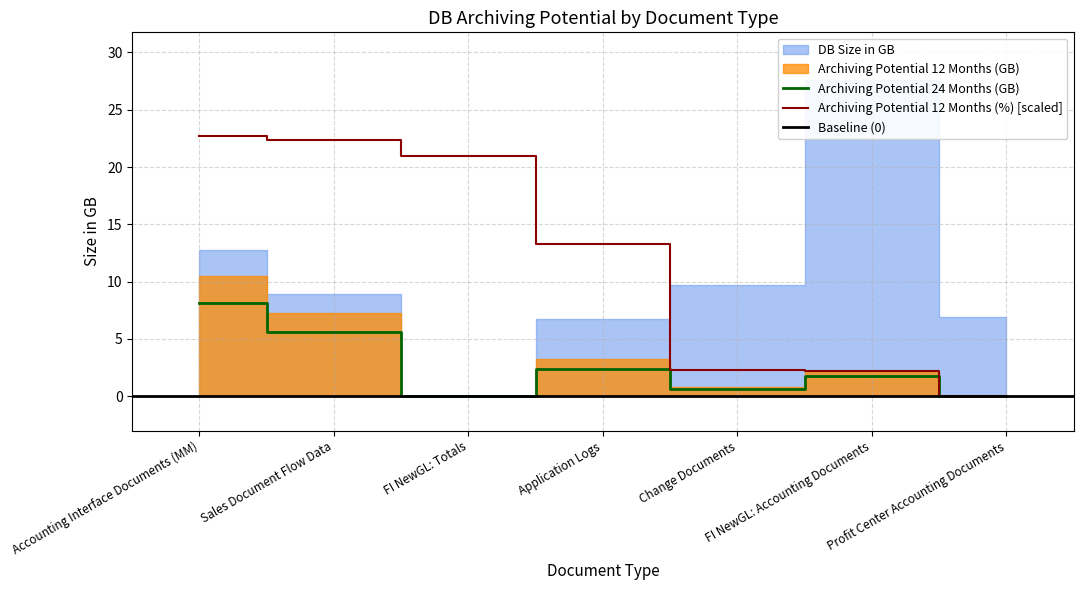

Which has a higher value, Accounting Interface Documents (MM) or FI NewGL: Accounting Documents?

Accounting Interface Documents (MM)